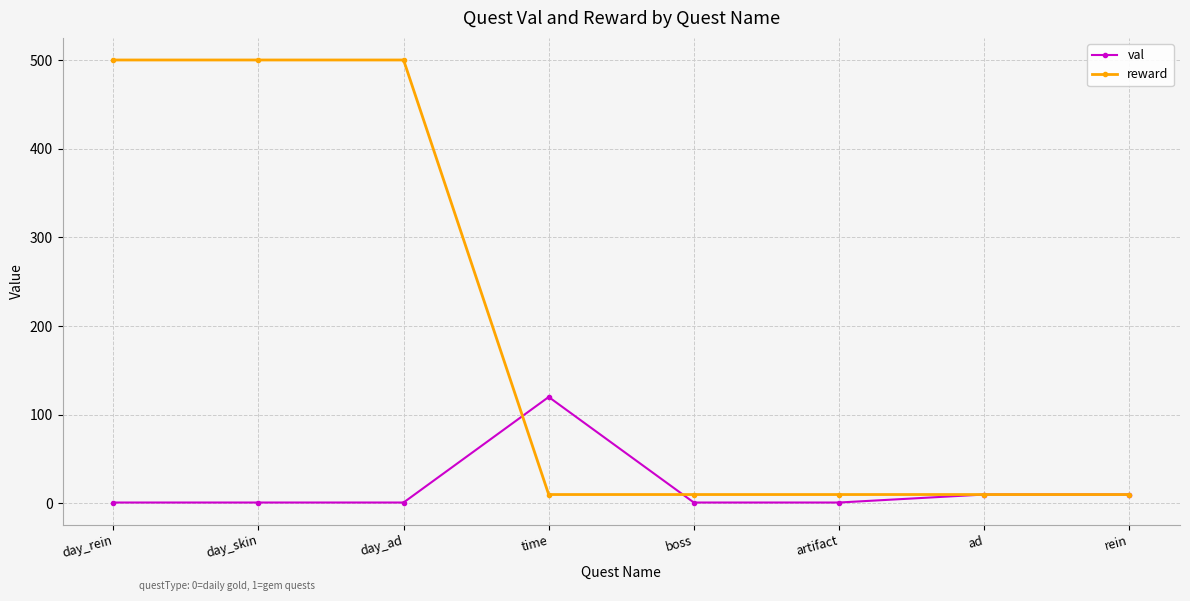

Is it true that val equals 120 at time?

True